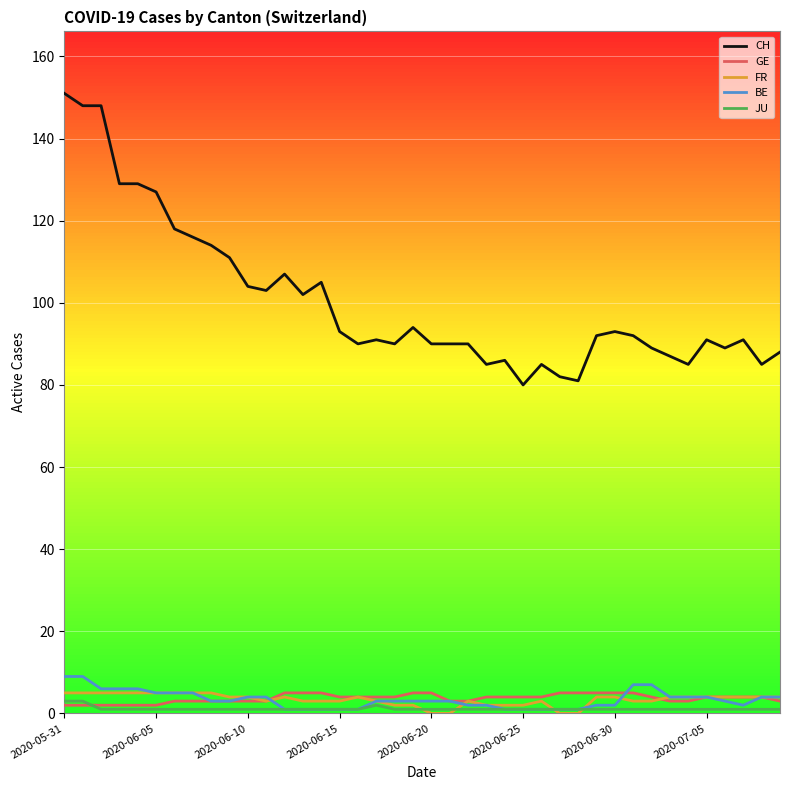

Count the number of data series in this chart.

5